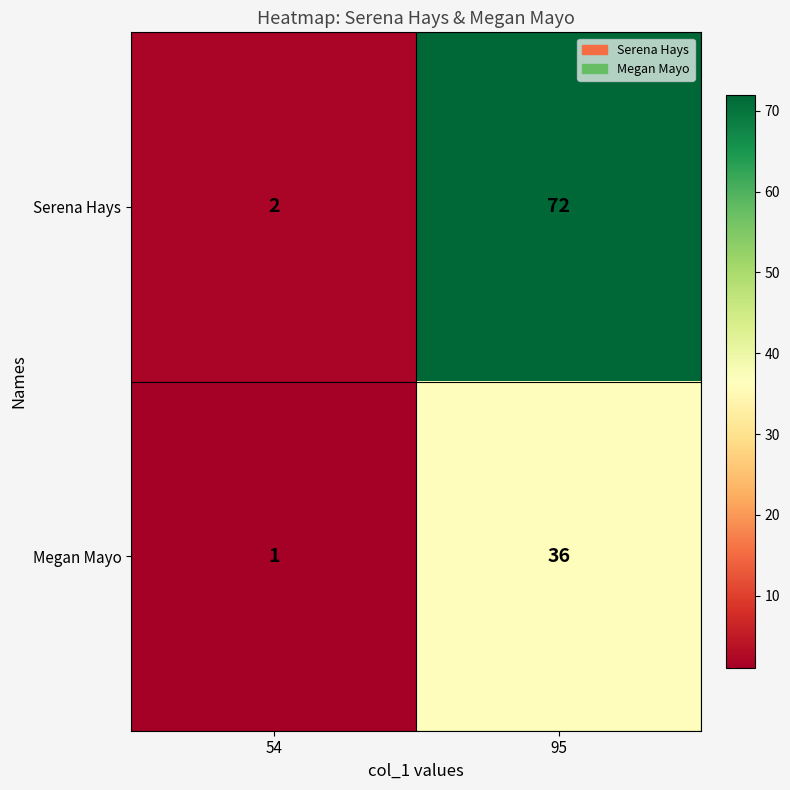

What is the total value across all series at 95?

108